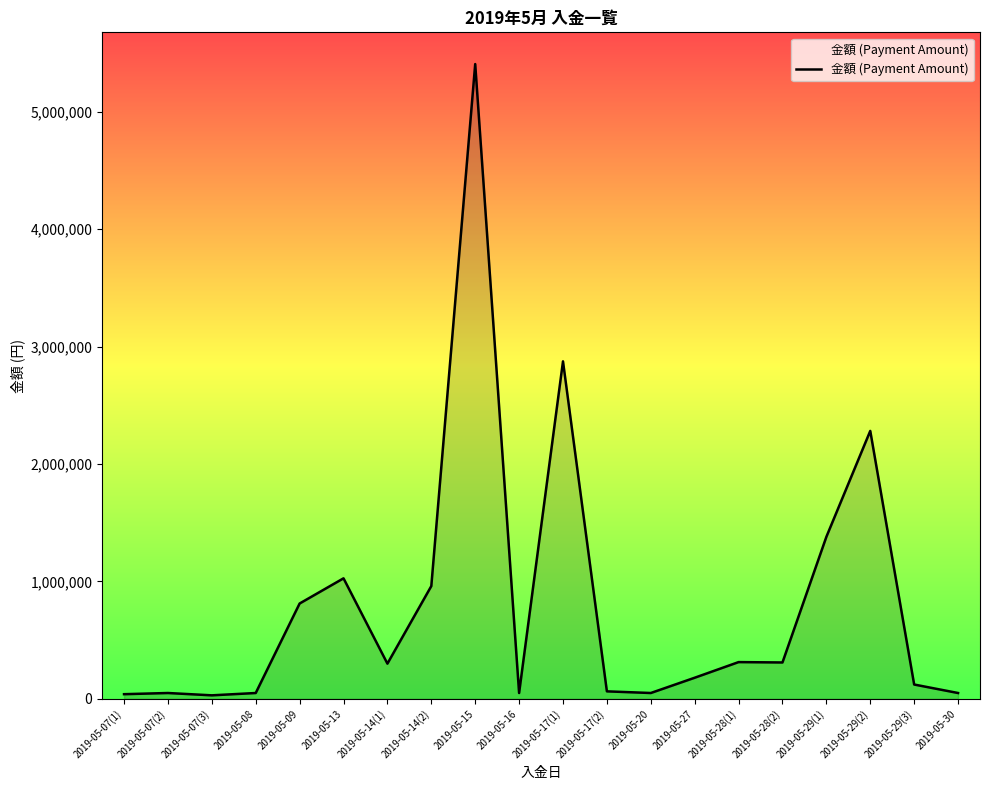

Between 2019-05-28(1) and 2019-05-29(1), which is larger?

2019-05-29(1)